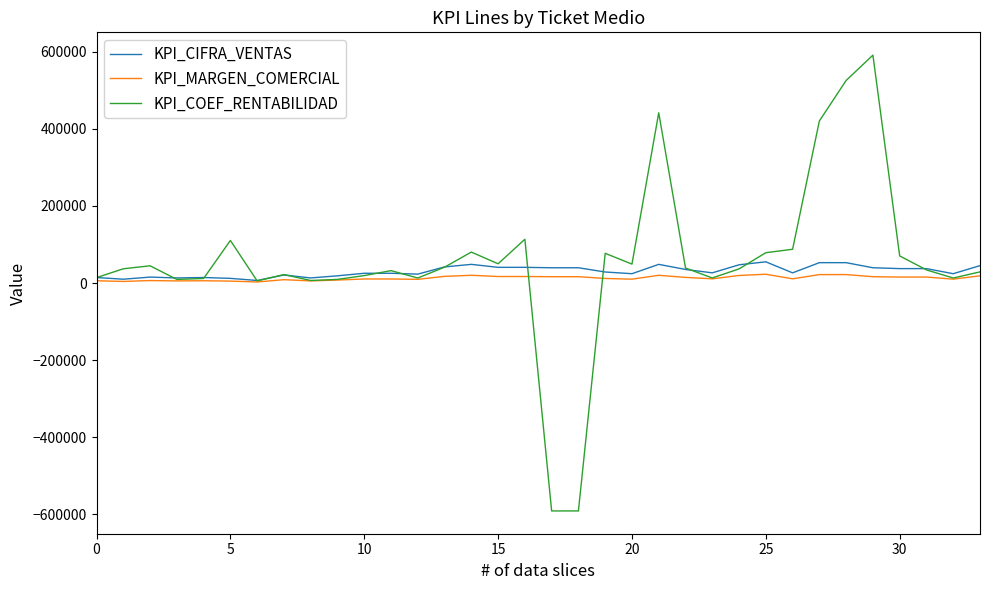

True or false: KPI_COEF_RENTABILIDAD and KPI_MARGEN_COMERCIAL cross at least once.

True